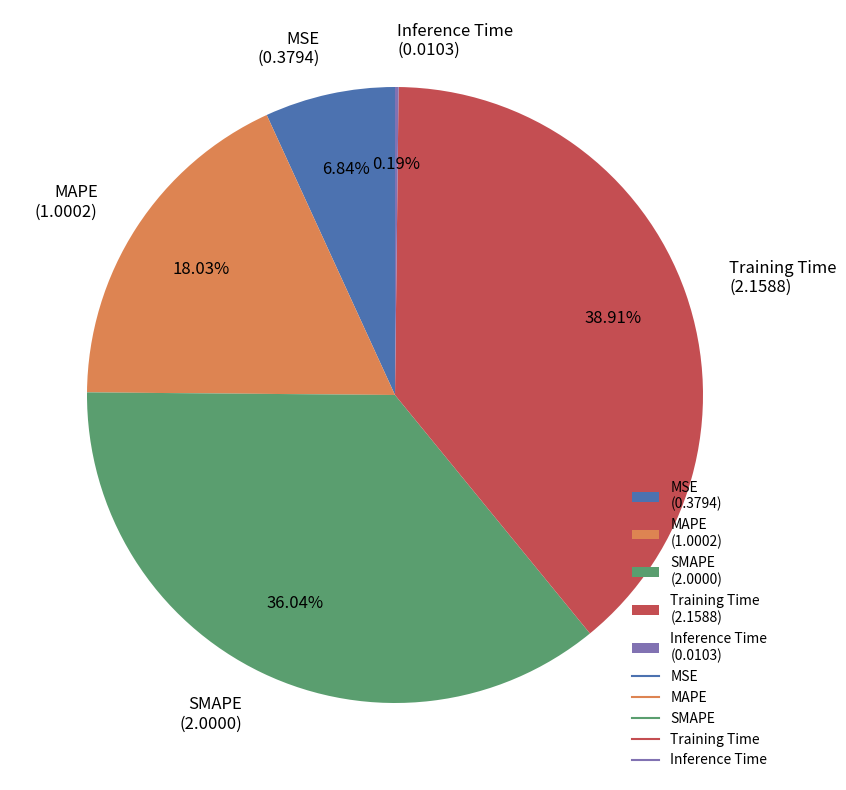

Does Training Time account for over 50% of the chart?

No